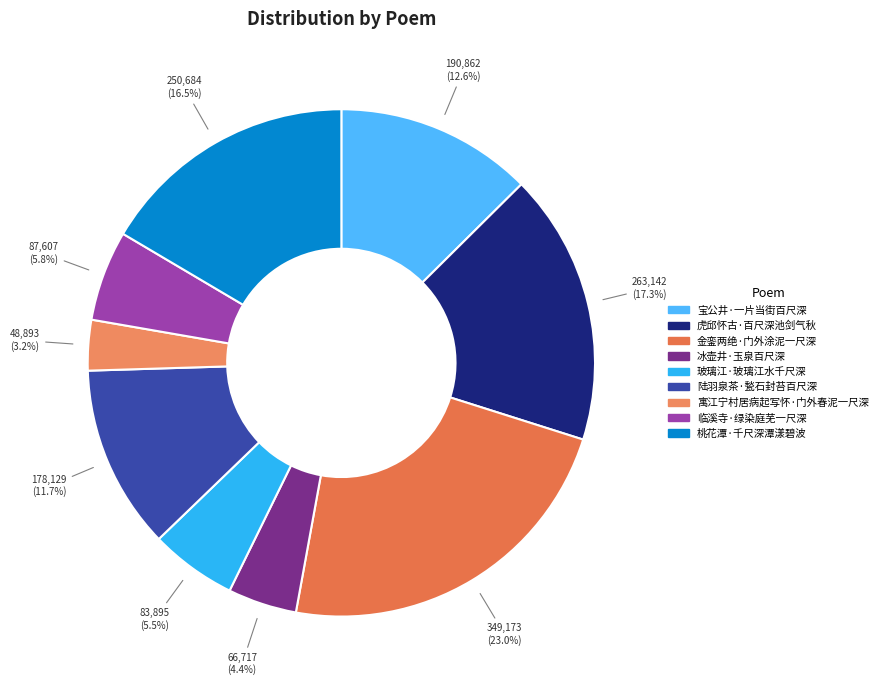

The 陆羽泉茶·甃石封苔百尺深 slice represents 12% of the pie. True or false?

True